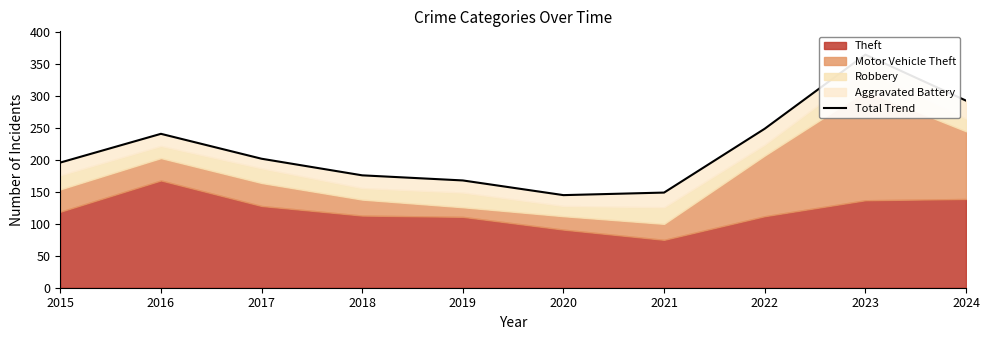

Rank the categories by value from highest to lowest.

2023, 2024, 2022, 2016, 2017, 2015, 2018, 2019, 2021, 2020